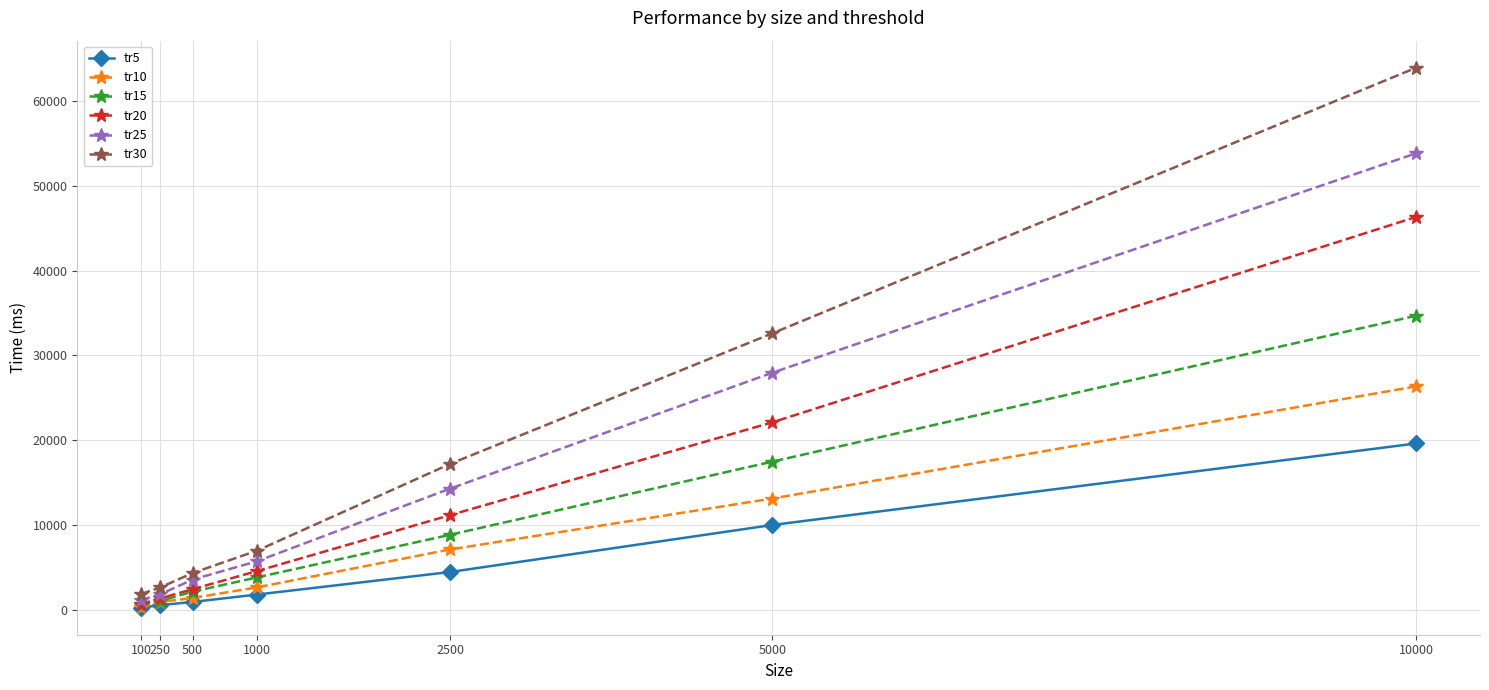

How many categories are shown in the chart?

7